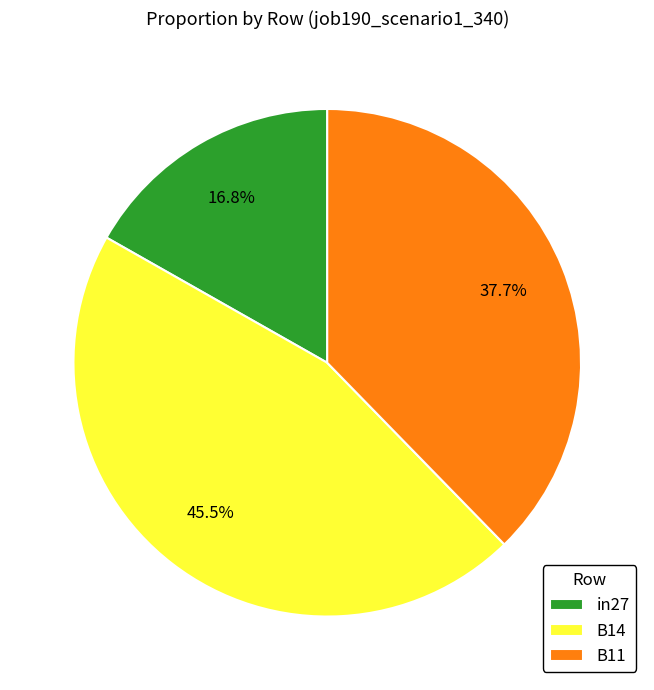

Count the number of slices in the pie.

3